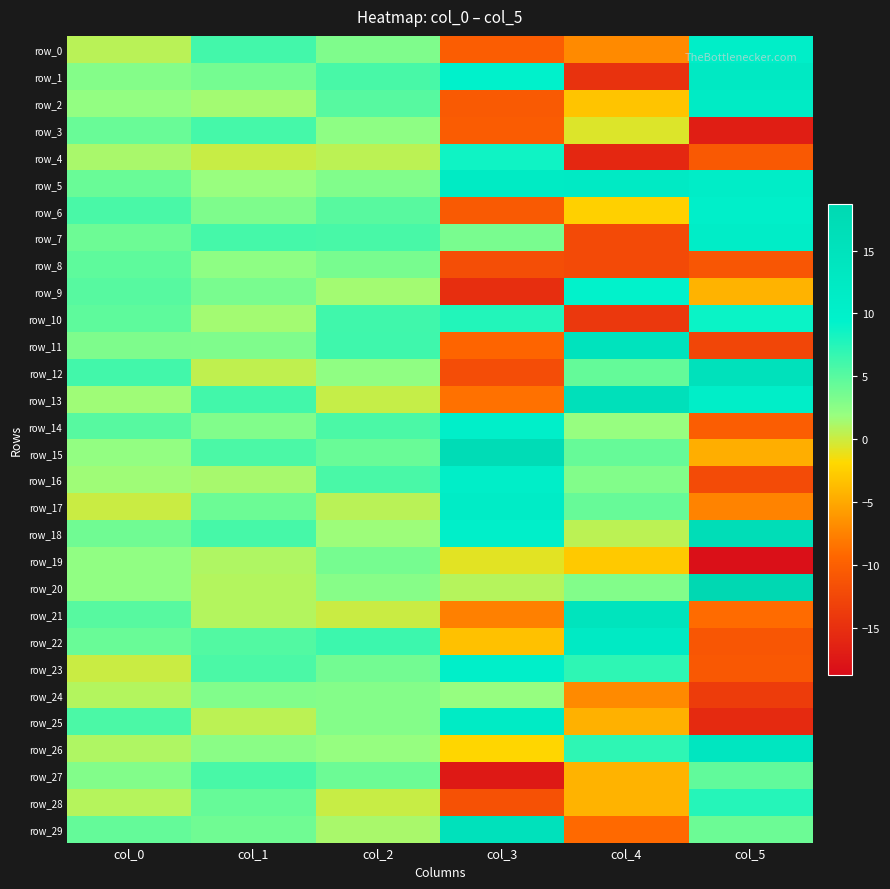

Where is row_26 nearest to the value 5?

col_4